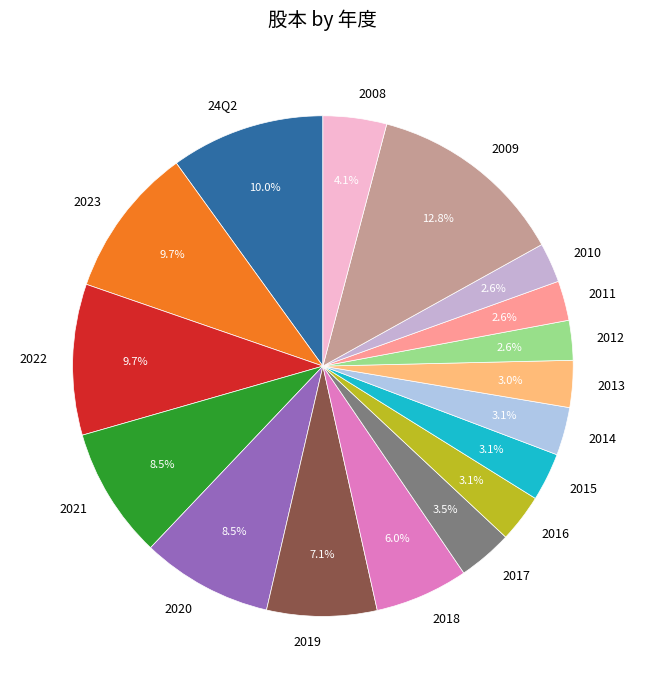

How many slices are in this pie chart?

17